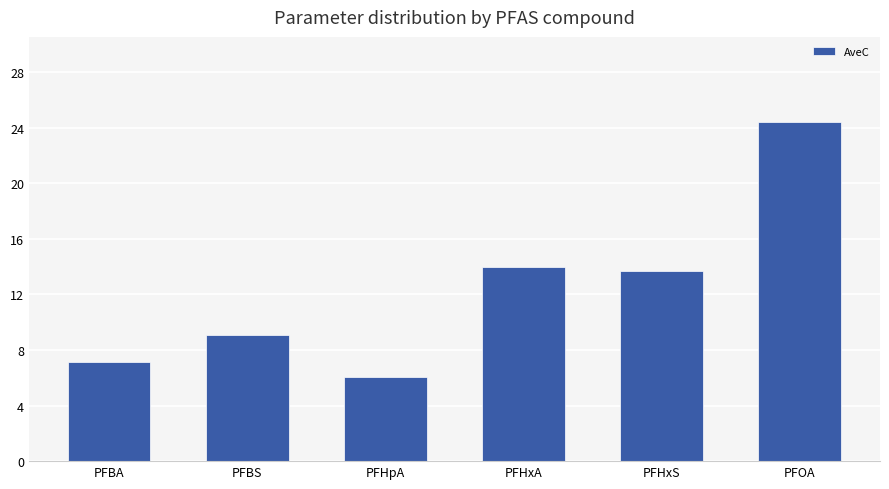

Reading left to right, extract all data points from this chart.

PFBA=7.2	PFBS=9.1	PFHpA=6.1	PFHxA=14.0	PFHxS=13.7	PFOA=24.4